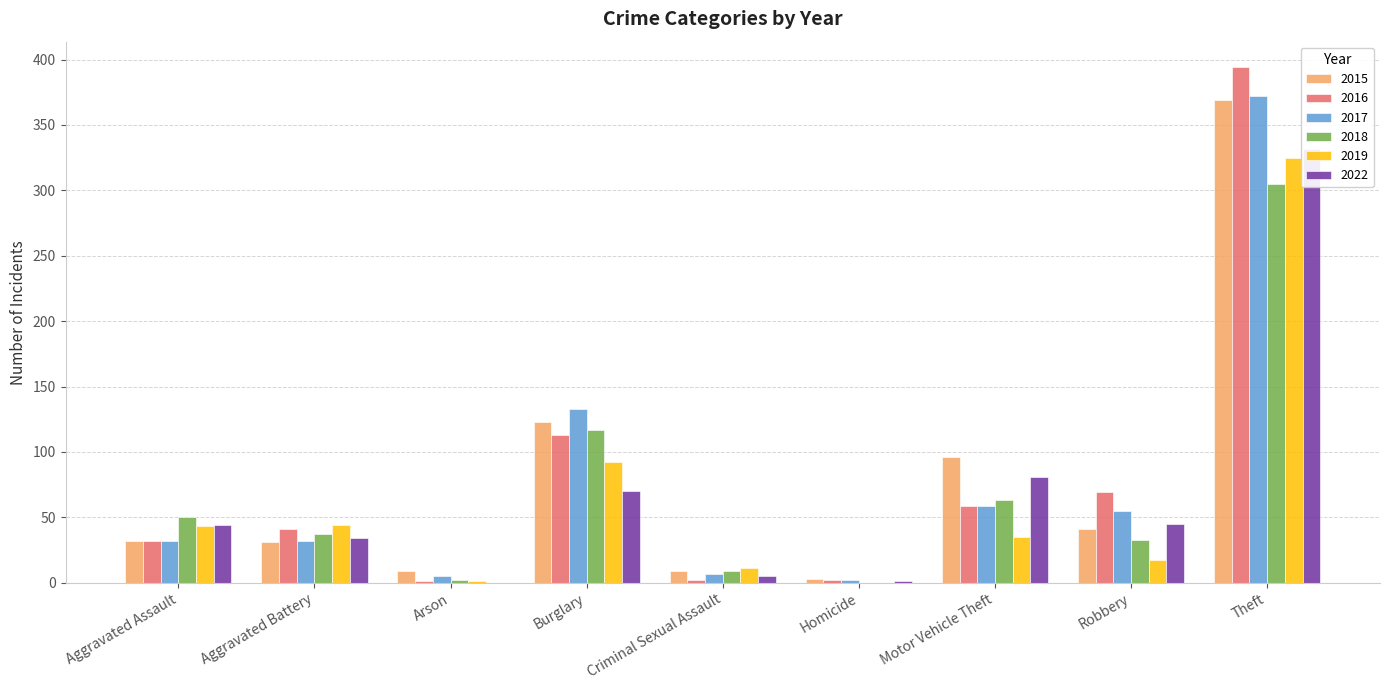

Reading right to left, extract all data points from this chart.

2015: 369	41	96	3	9	123	9	31	32
2016: 394	69	59	2	2	113	1	41	32
2017: 372	55	59	2	7	133	5	32	32
2018: 305	33	63	0	9	117	2	37	50
2019: 325	17	35	0	11	92	1	44	43
2022: 332	45	81	1	5	70	0	34	44